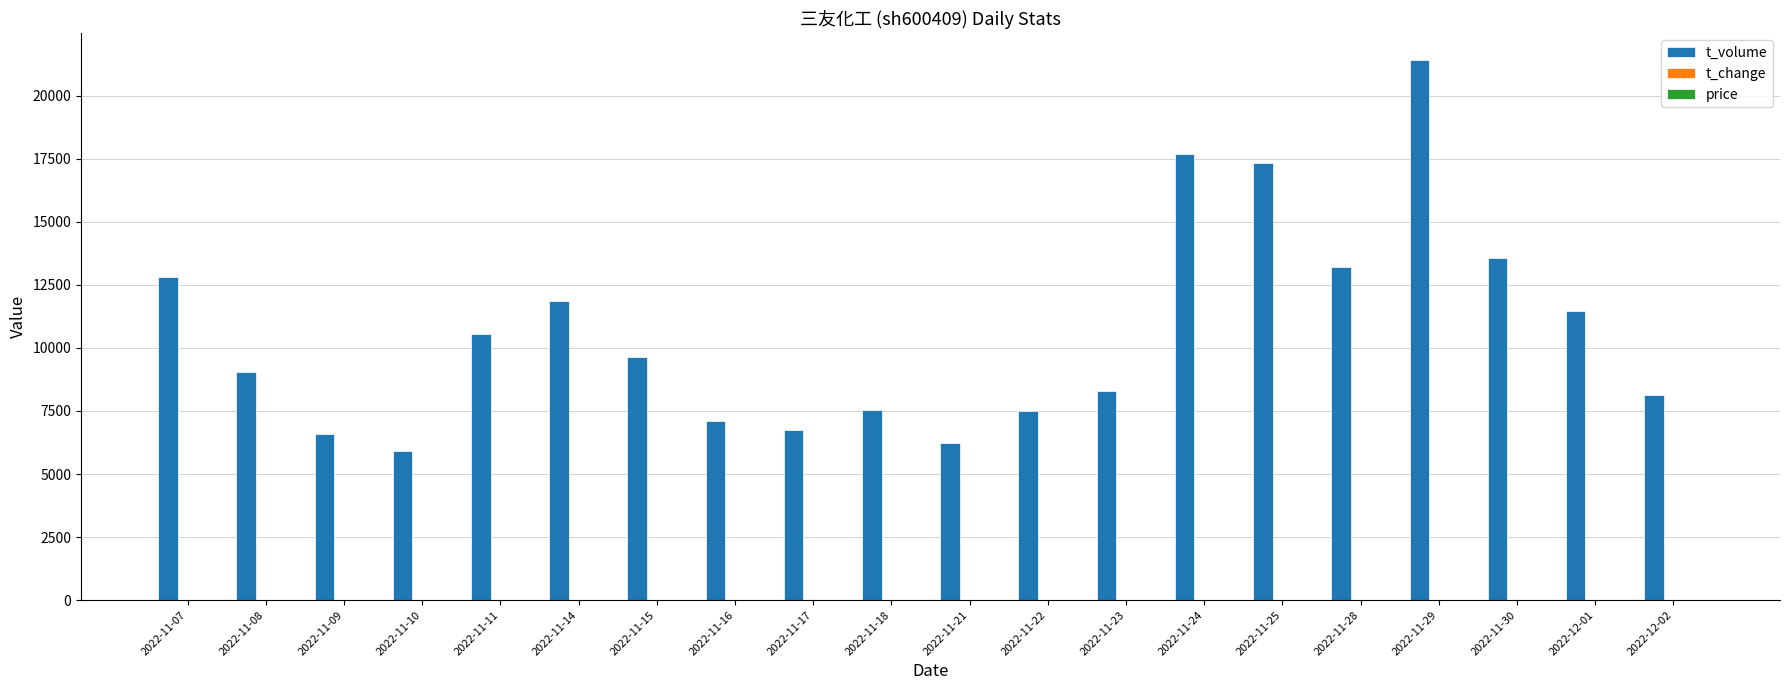

Which series has the largest total across all categories?

t_volume